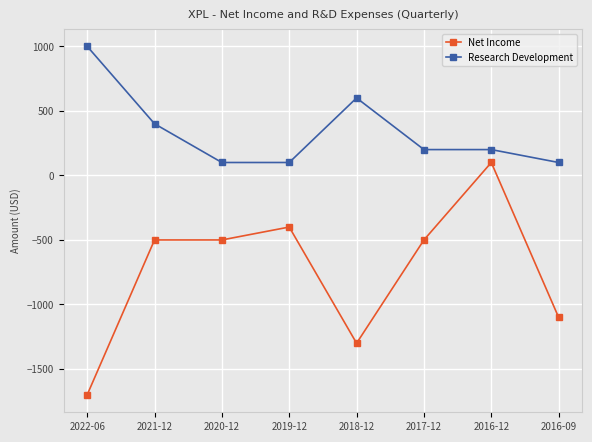

True or false: Net Income and Research Development intersect in this chart.

False